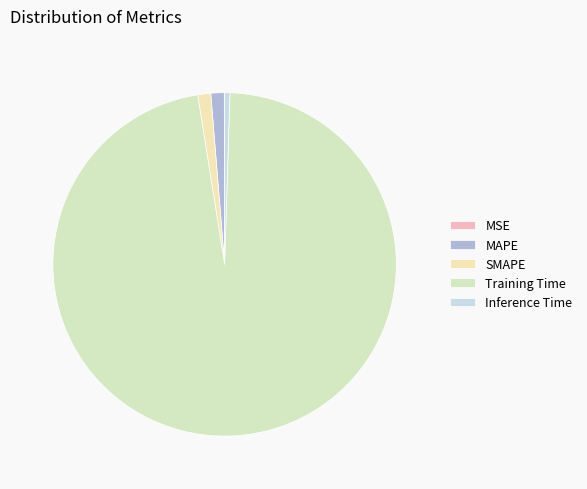

To the nearest percent, what is the combined percentage of MSE and Inference Time?

1%